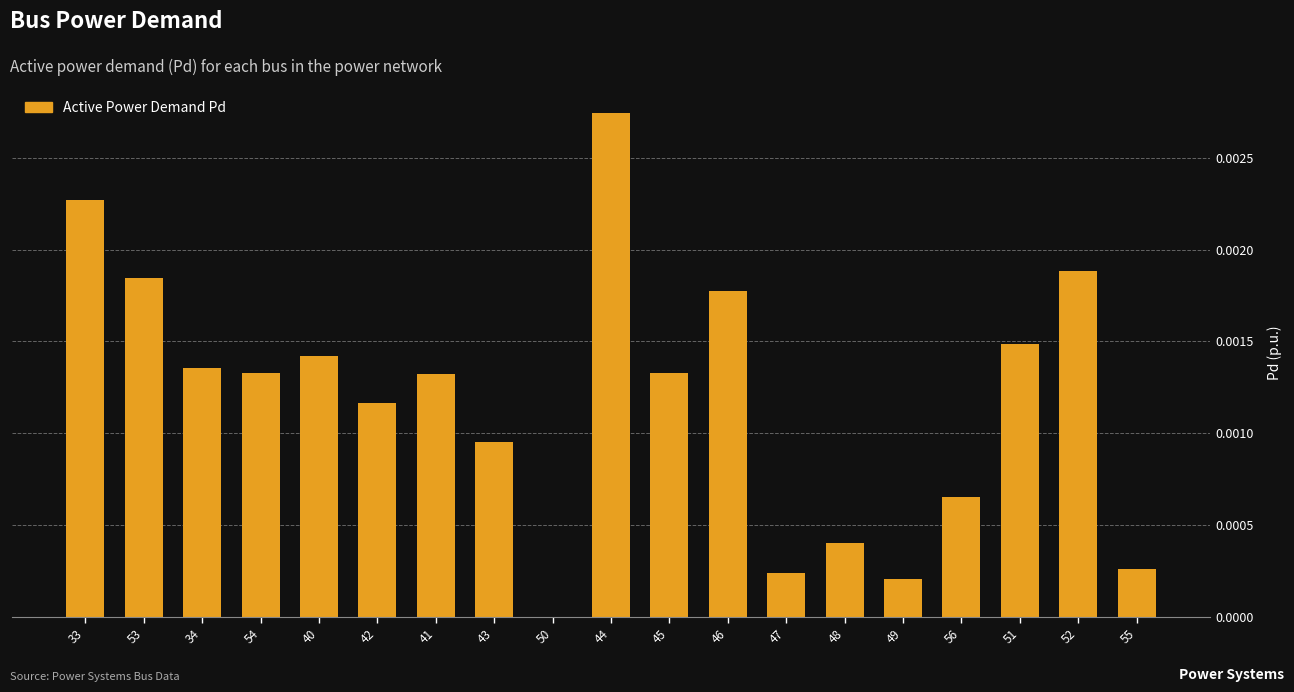

True or false: the data shows 0.0 at 56.

True